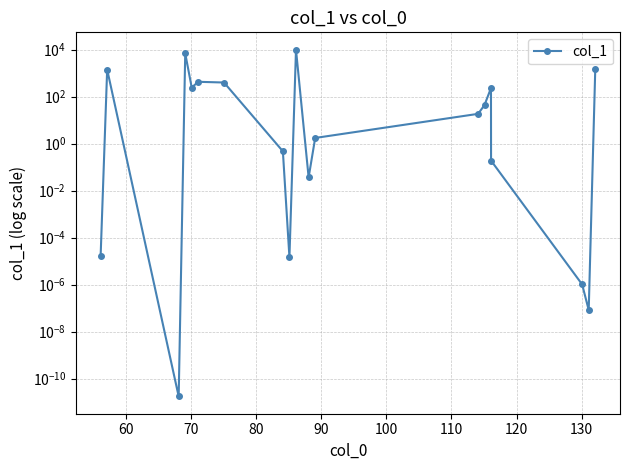

What is the difference between the maximum and minimum values?

10000.0